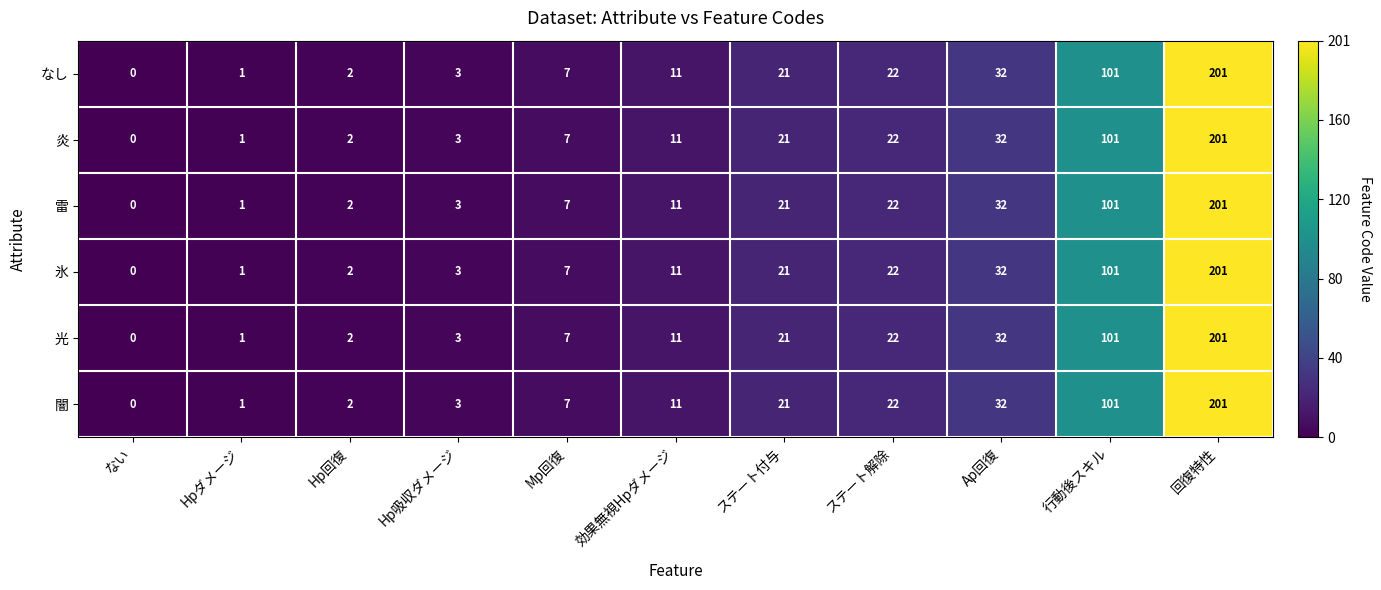

Rank the categories by 炎 value from highest to lowest.

回復特性, 行動後スキル, Ap回復, ステート解除, ステート付与, 効果無視Hpダメージ, Mp回復, Hp吸収ダメージ, Hp回復, Hpダメージ, ない